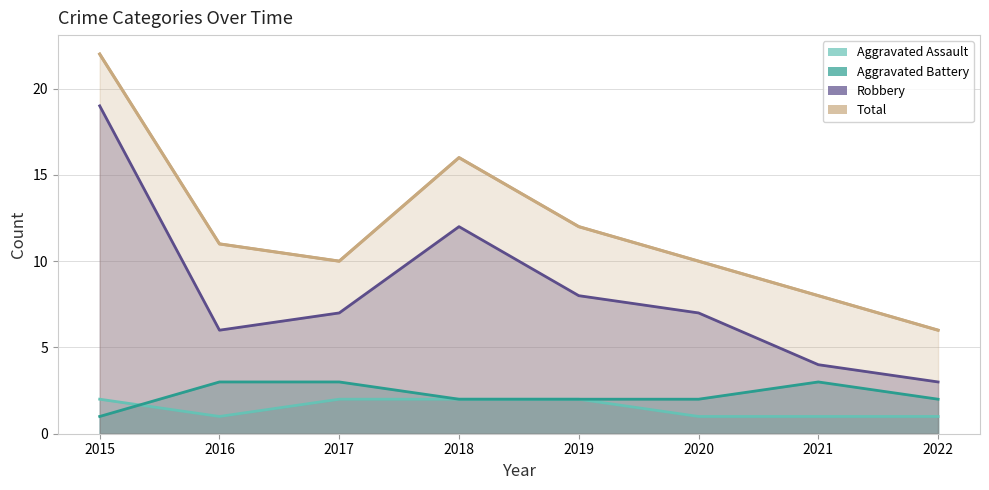

Which series has the widest spread of values?

Robbery